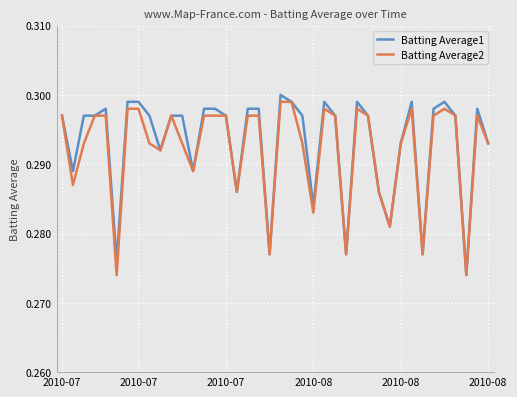

How many lines are shown in the chart?

2